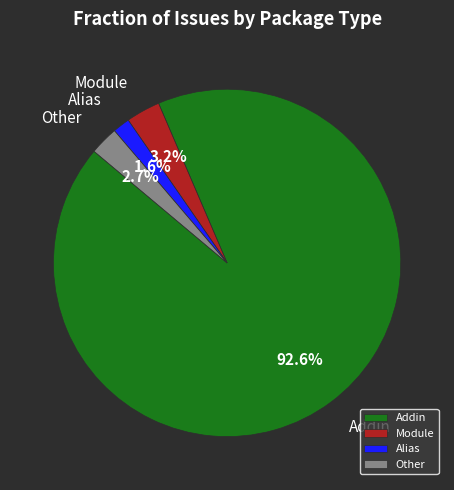

To the nearest percent, what is the combined percentage of Addin and Alias?

94%